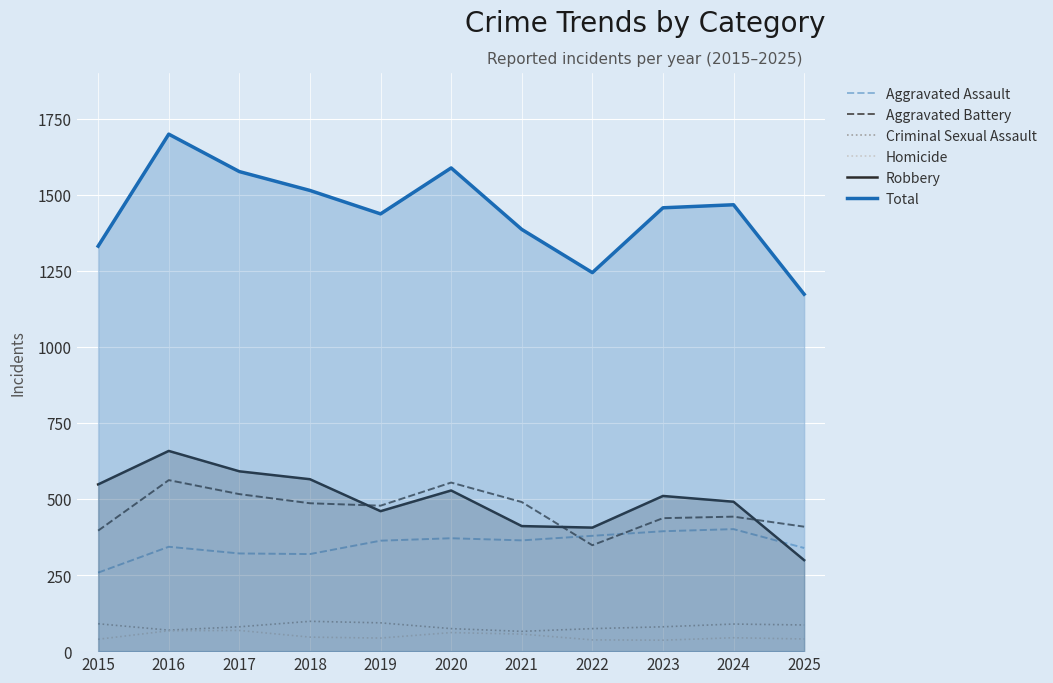

Does the chart display data point markers on the line(s)?

No